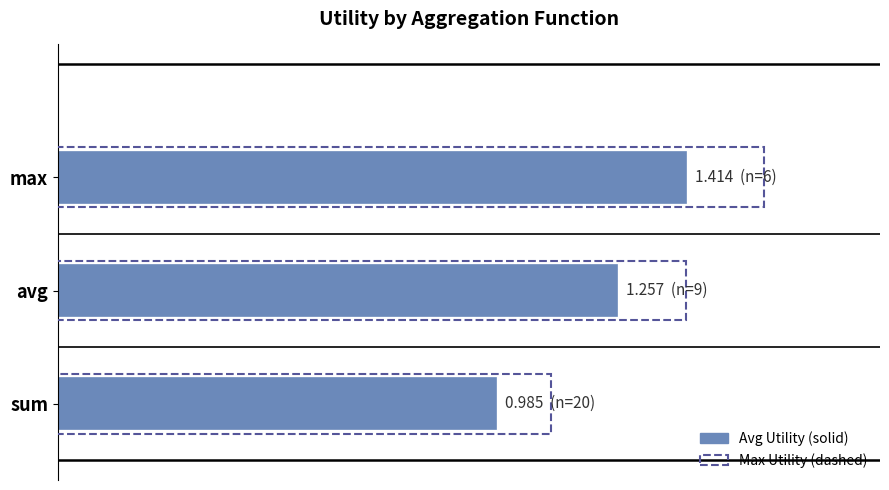

What is the difference between the maximum and minimum values?

0.4